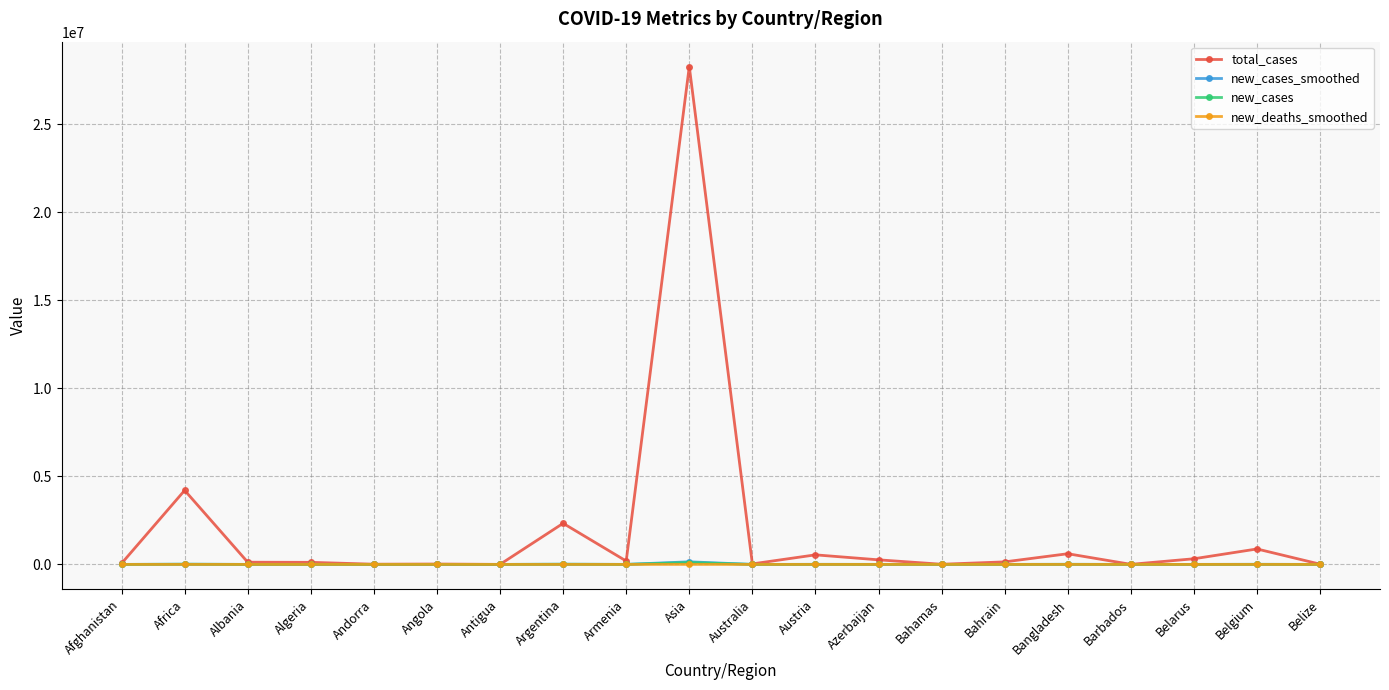

What is the total value across all series at Africa?

4226021.6